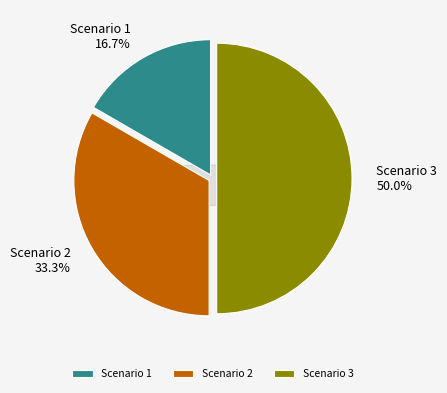

Does any single category account for the majority?

No